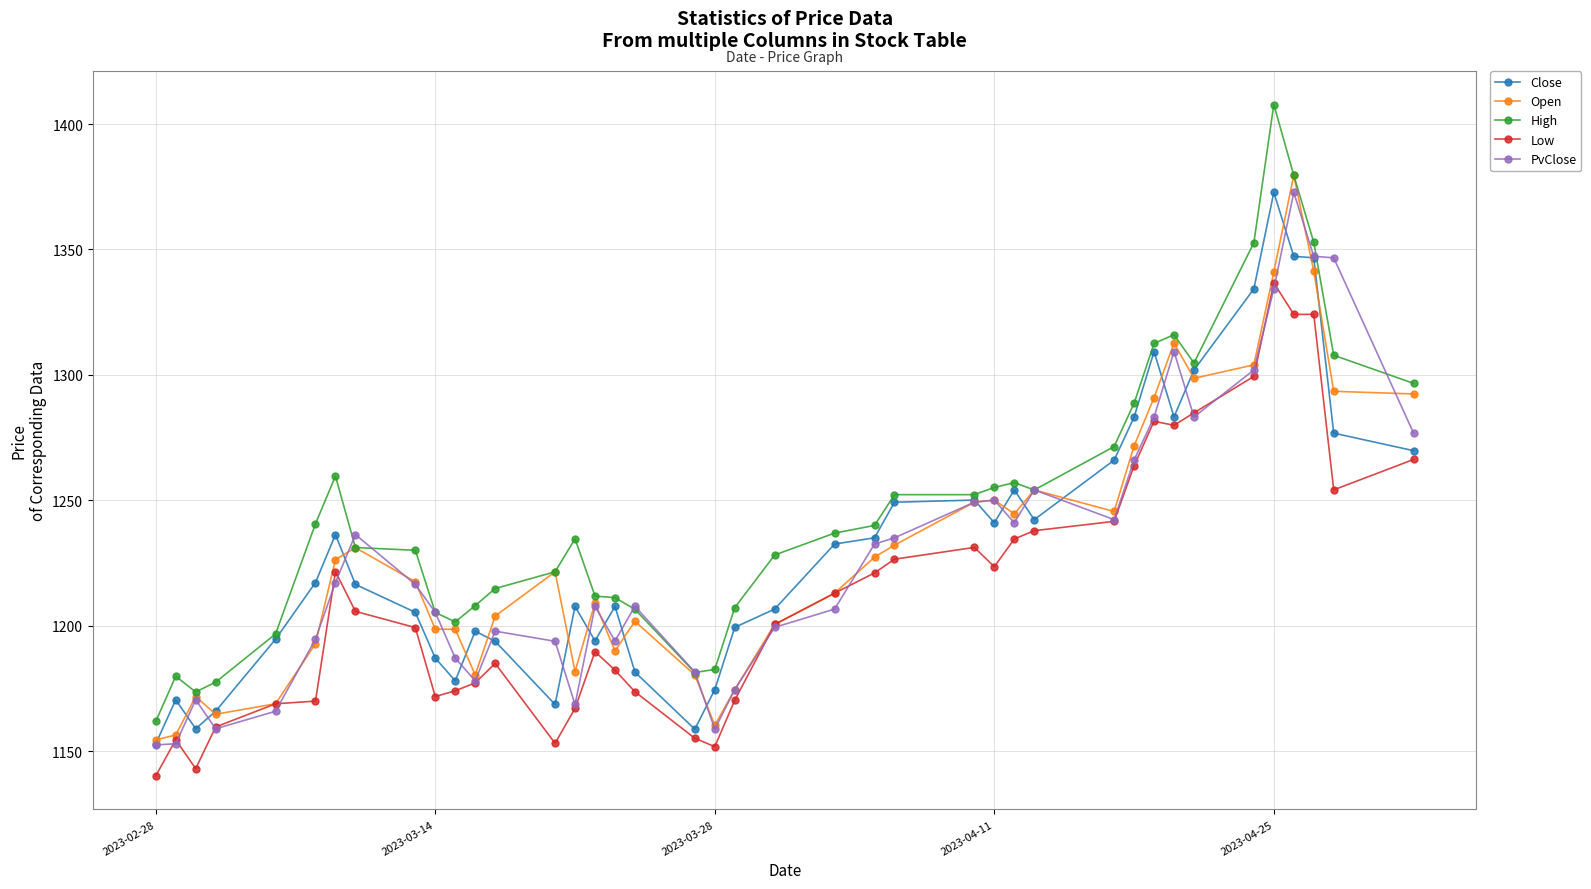

True or false: Low and High intersect in this chart.

False